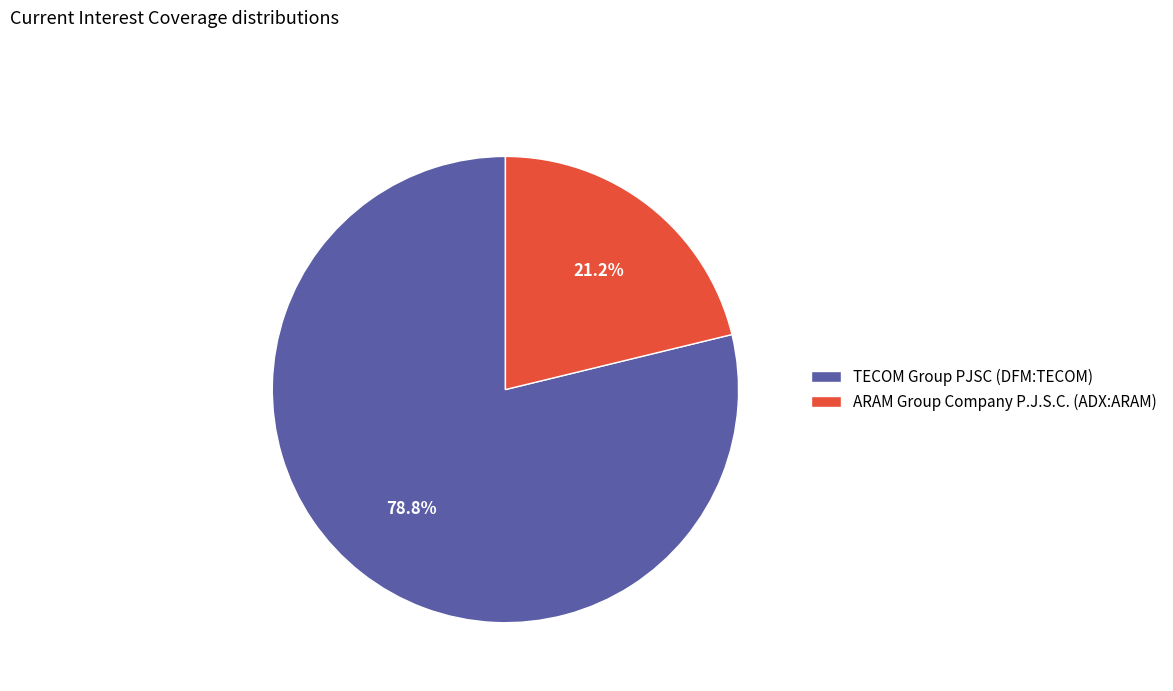

What percentage is the ARAM Group Company P.J.S.C. (ADX:ARAM) slice, to the nearest percent?

21%